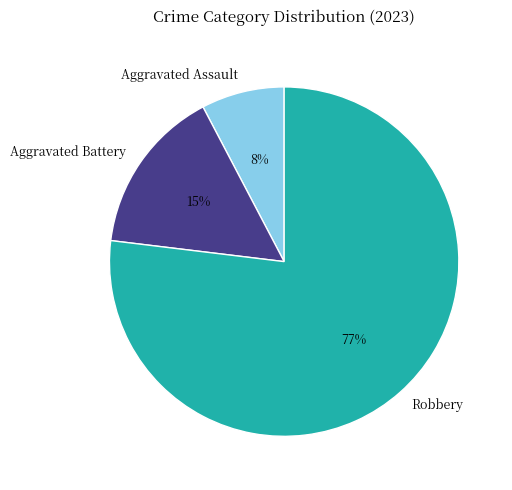

Which slice is the smallest?

Aggravated Assault